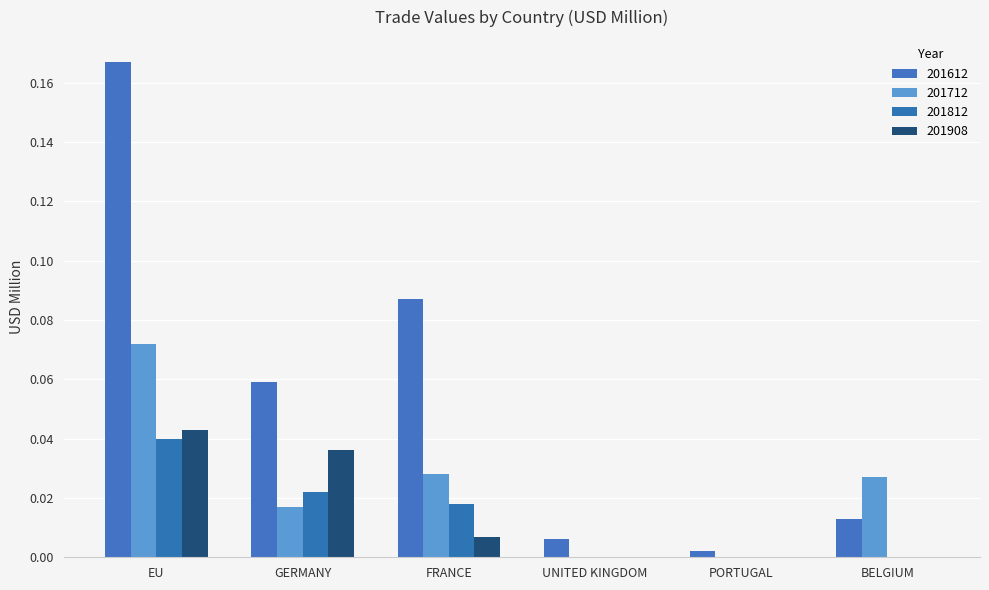

How many data points does each series have?

6